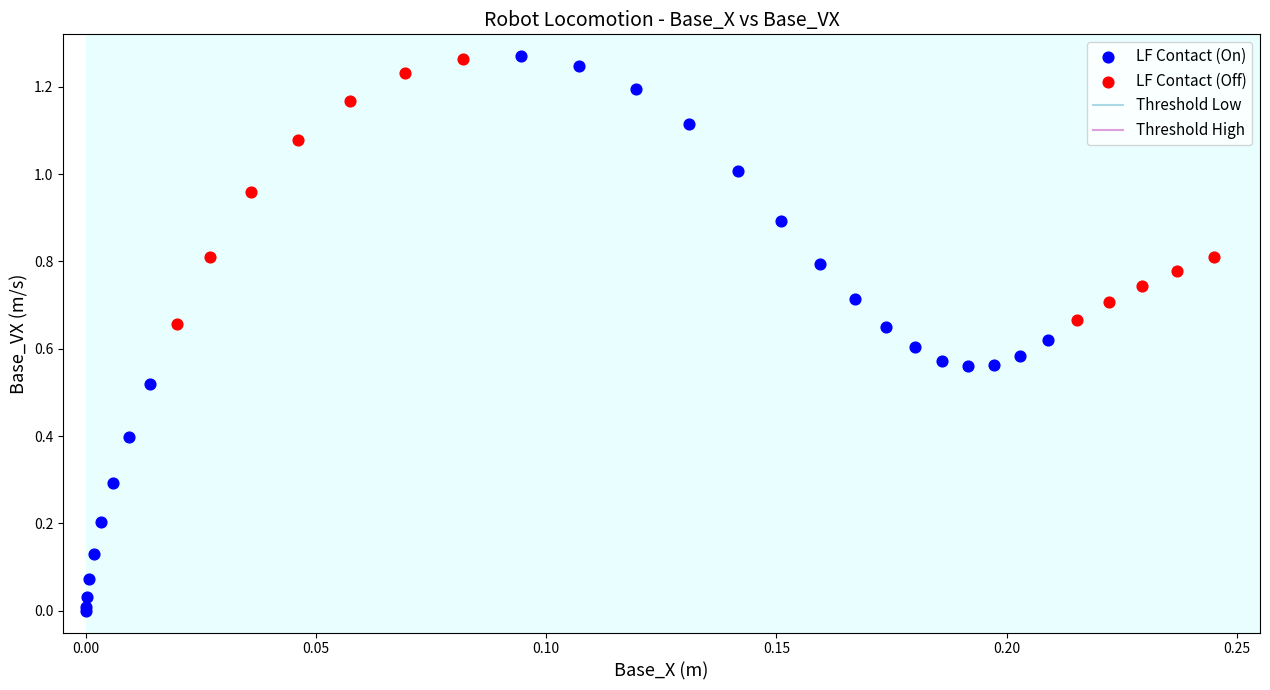

Which series has the widest spread of Y values?

LF Contact (On)